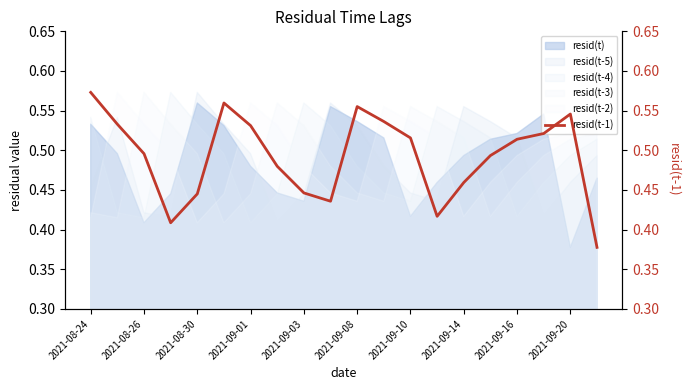

The resid(t-5) series shows 0.3 at 2021-09-20. True or false?

False